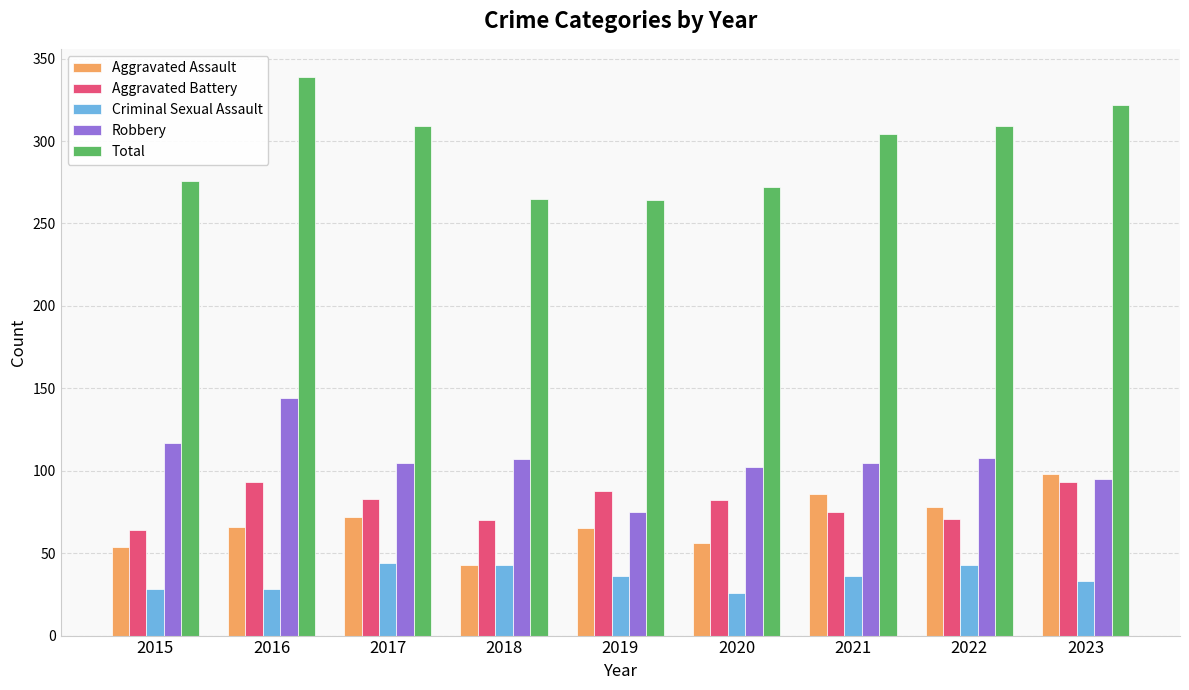

True or false: Aggravated Assault has a value of 43 at 2018.

True